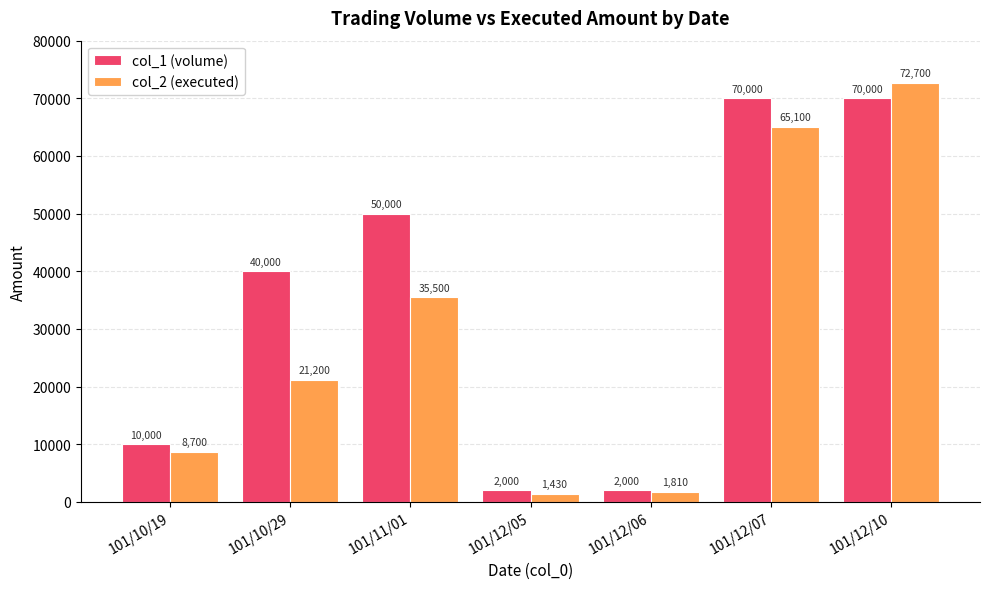

The value of col_2 (executed) at 101/10/19 is 8700. True or false?

True